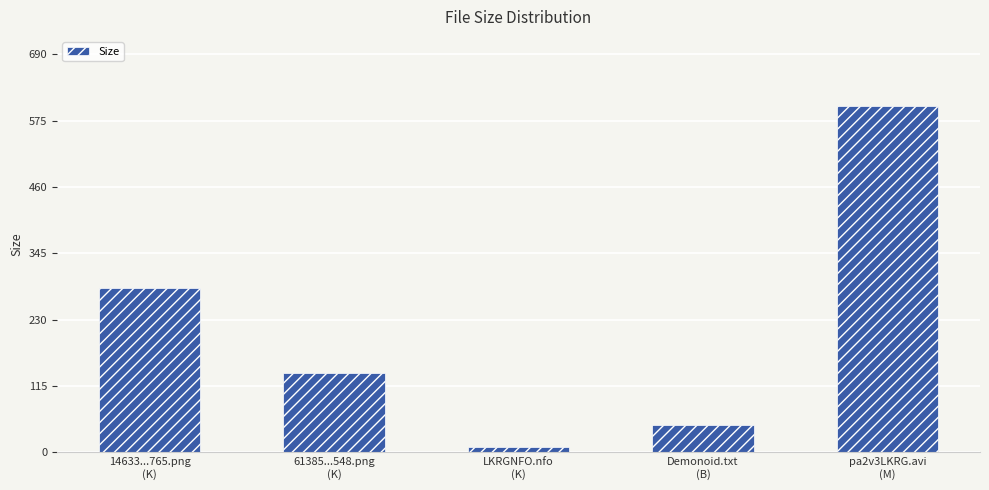

Which label corresponds to the largest value in the chart?

pa2v3LKRG.avi
(M)